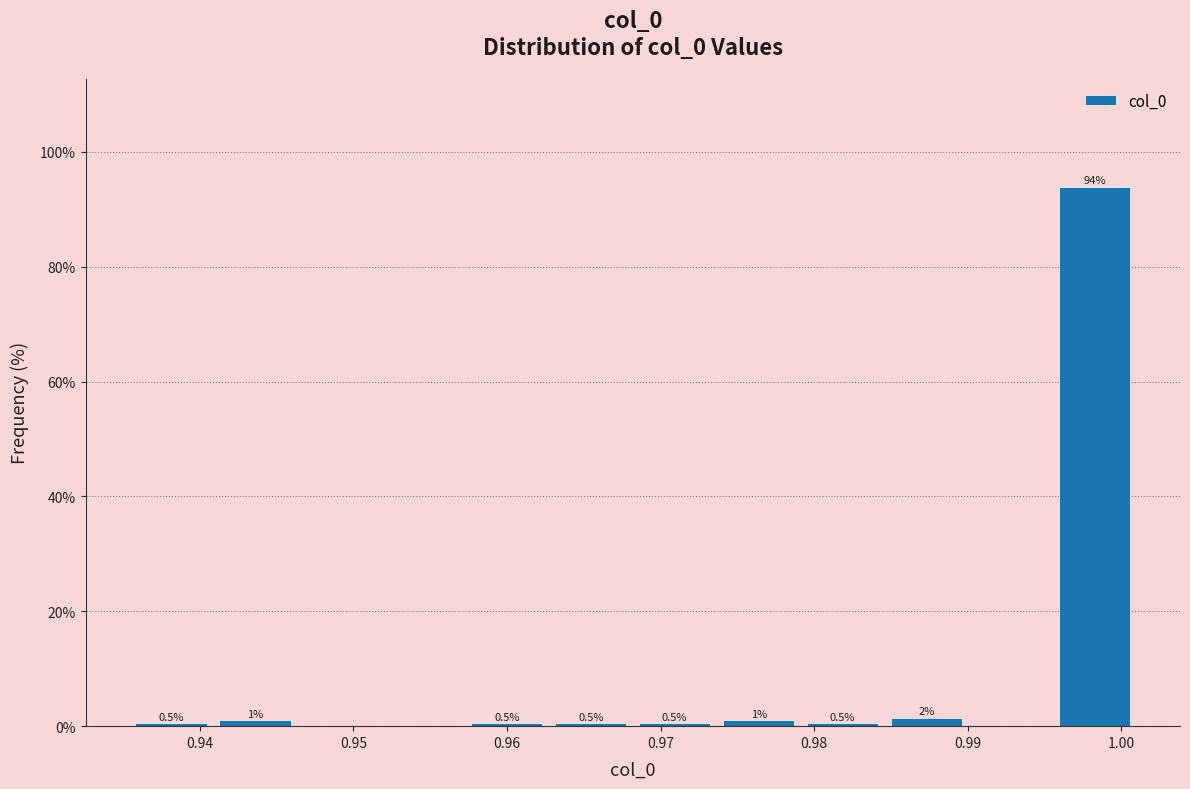

Which range on the x-axis has the tallest bar?

0.996 to 1.001